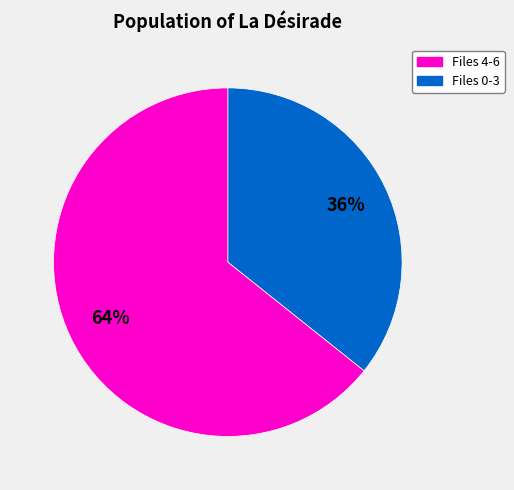

Does any single category account for the majority?

Yes